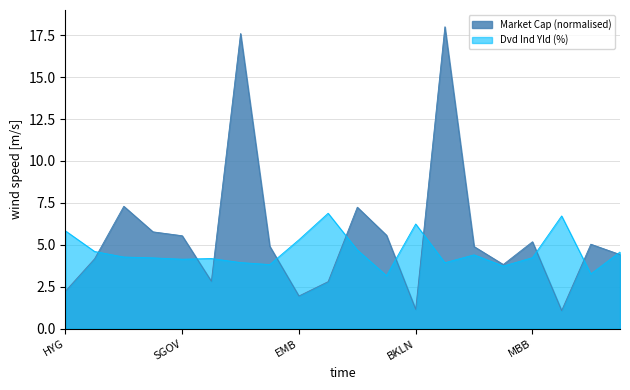

The Market Cap series shows 5.8 at BIL. True or false?

True